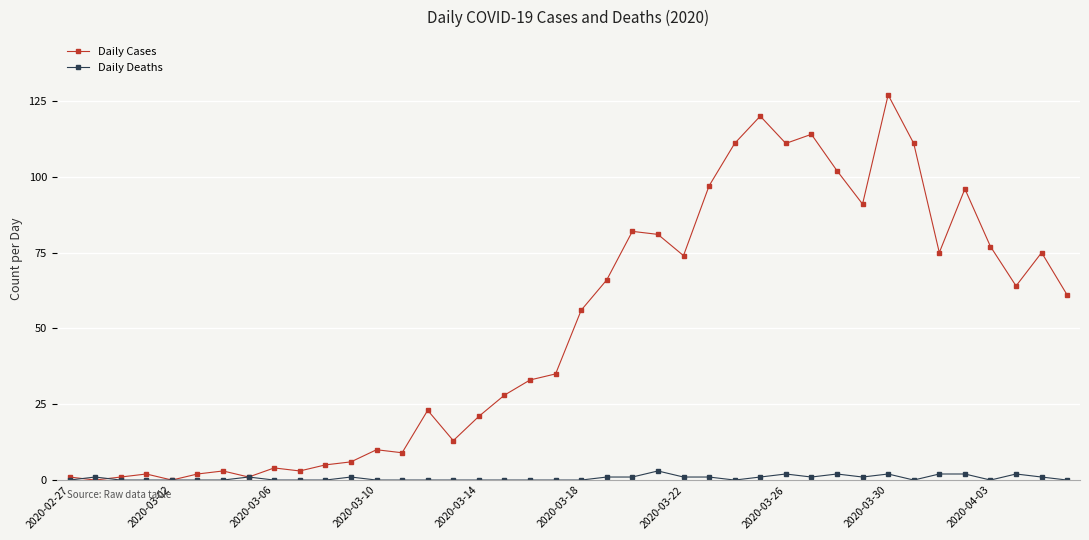

Which series has the widest spread of values?

Daily Cases